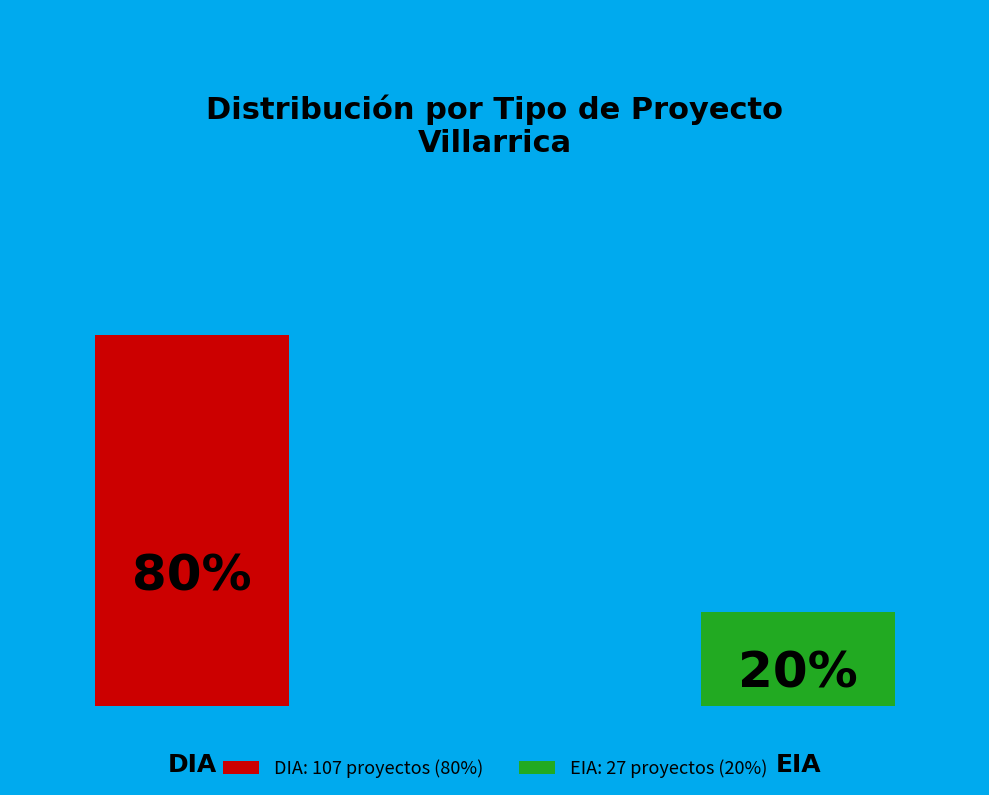

Which category has the smallest portion of the pie?

EIA